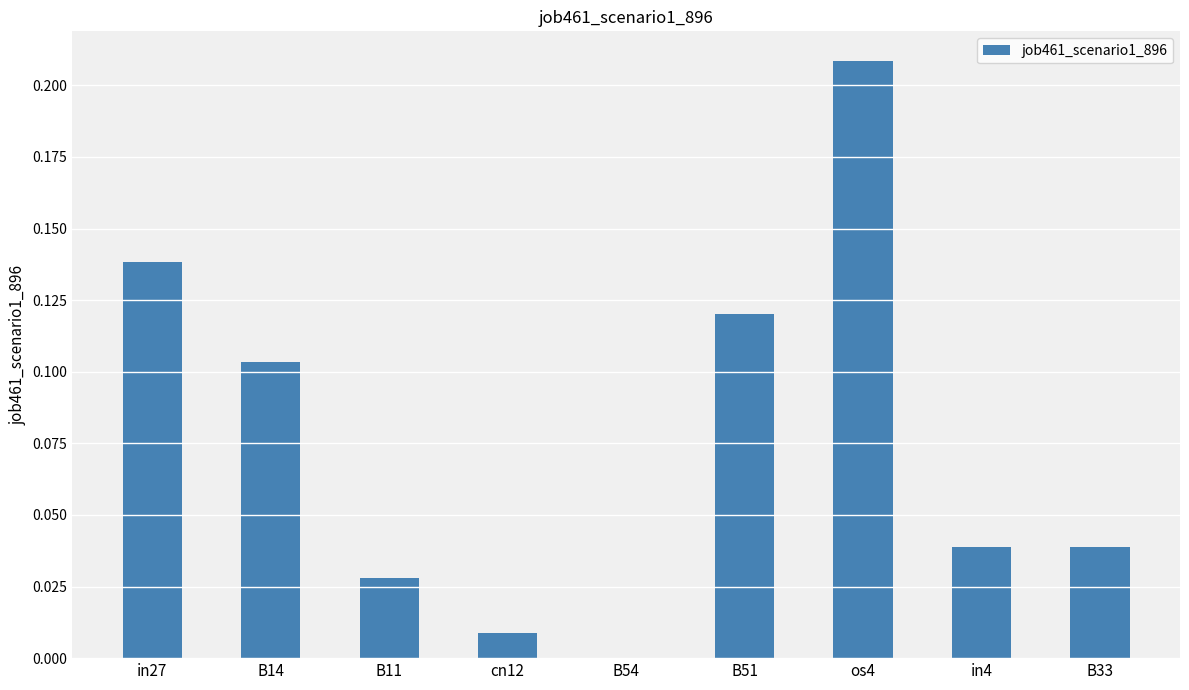

Which label corresponds to the largest value in the chart?

os4